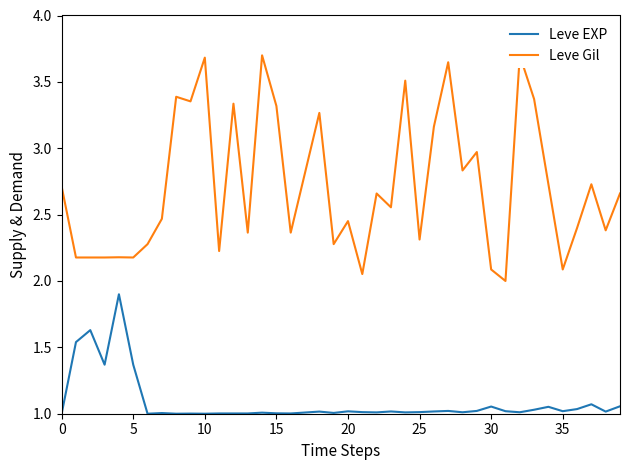

True or false: Leve Gil and Leve EXP cross at least once.

False